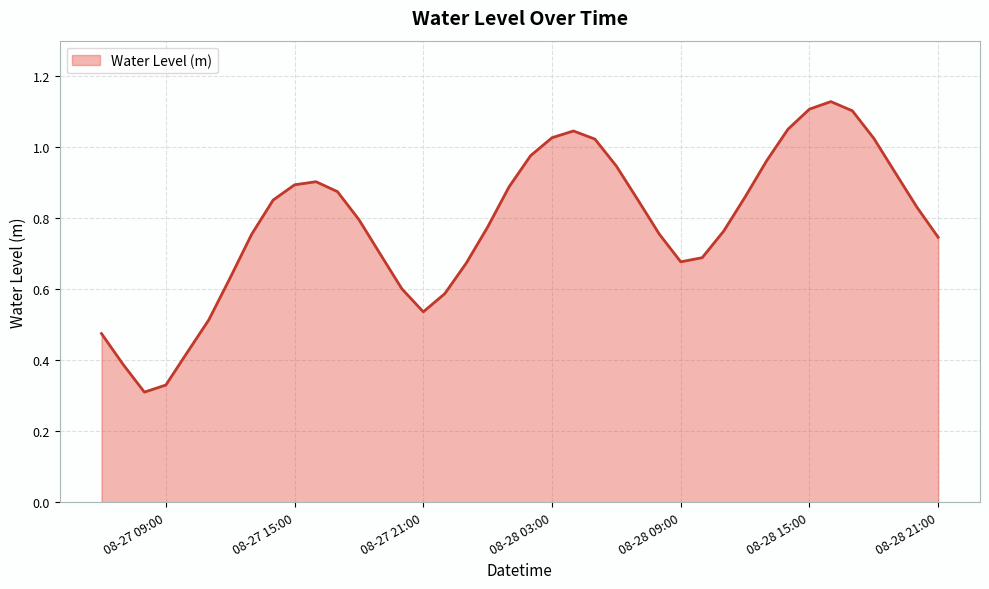

How many lines are shown in the chart?

1